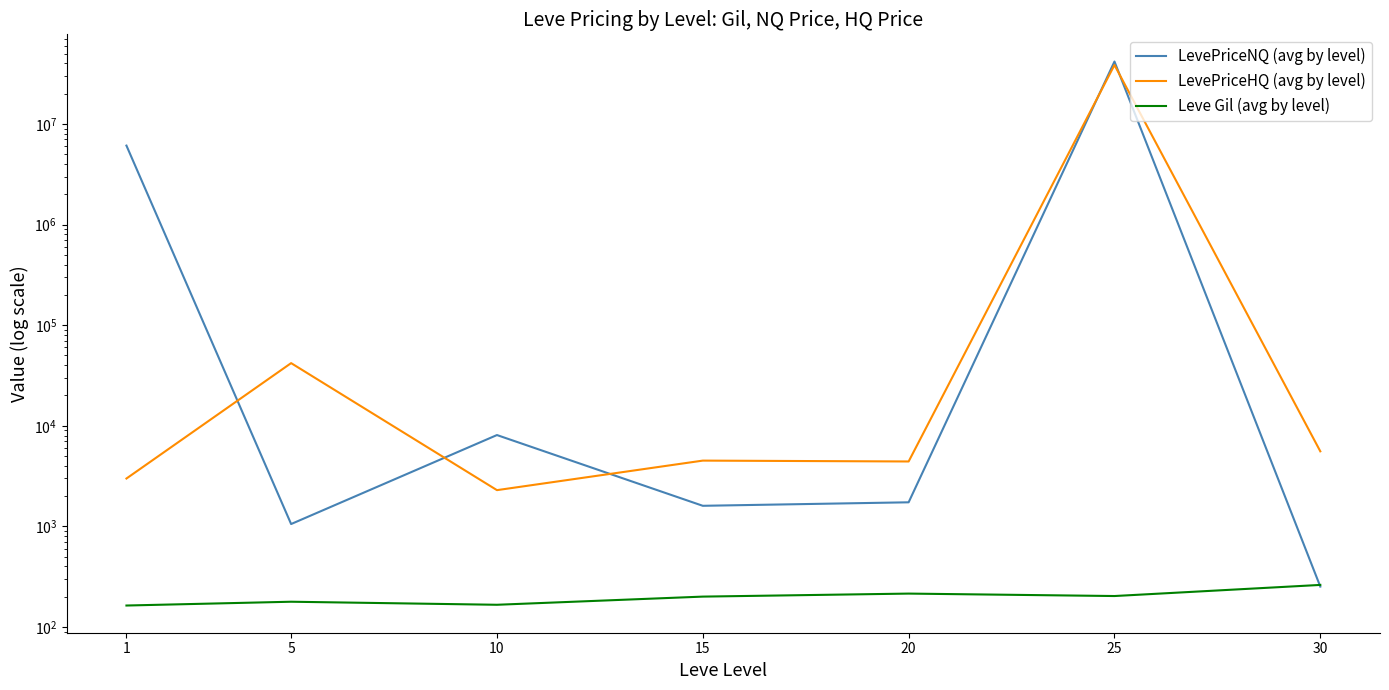

True or false: Leve Gil (avg by level) and LevePriceHQ (avg by level) intersect in this chart.

False